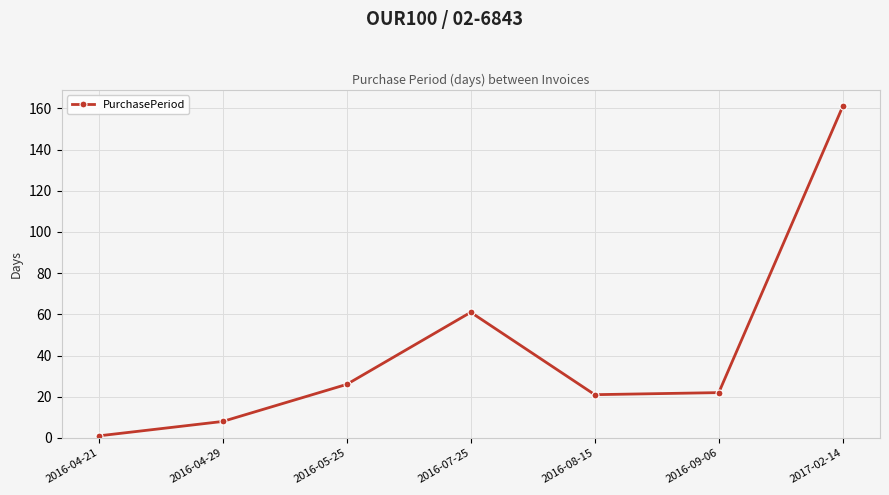

True or false: the data has more than 0 interior local peaks.

True